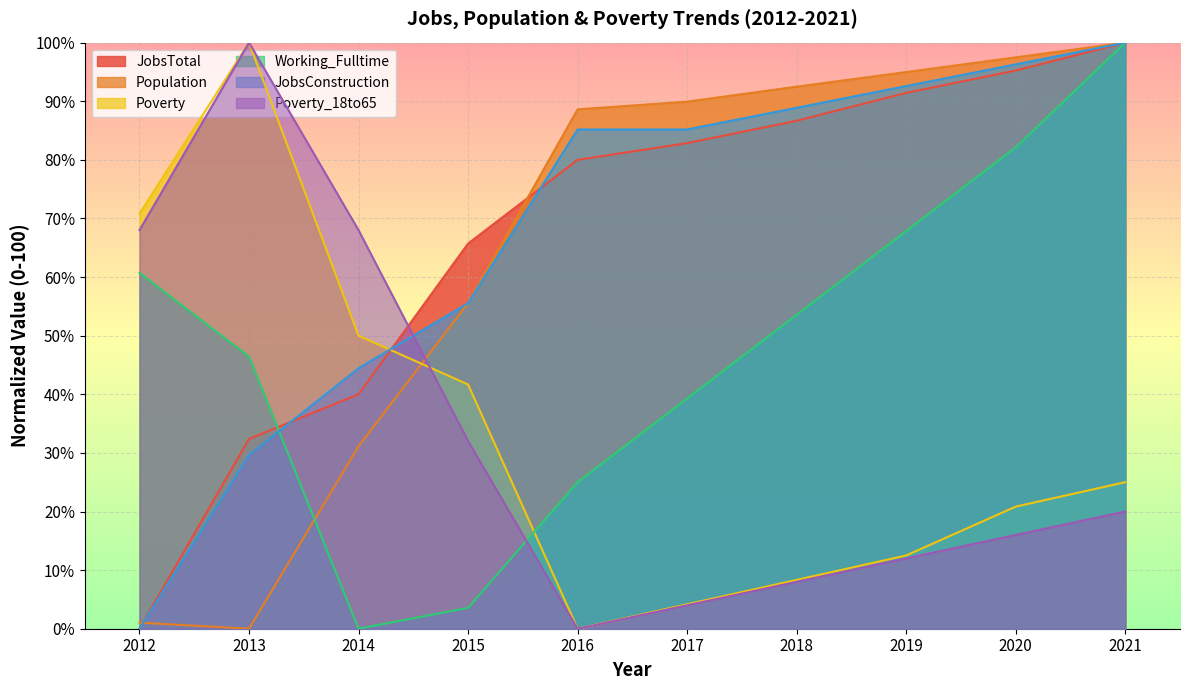

What is the spread (max minus min) of values at 2015?

62.1